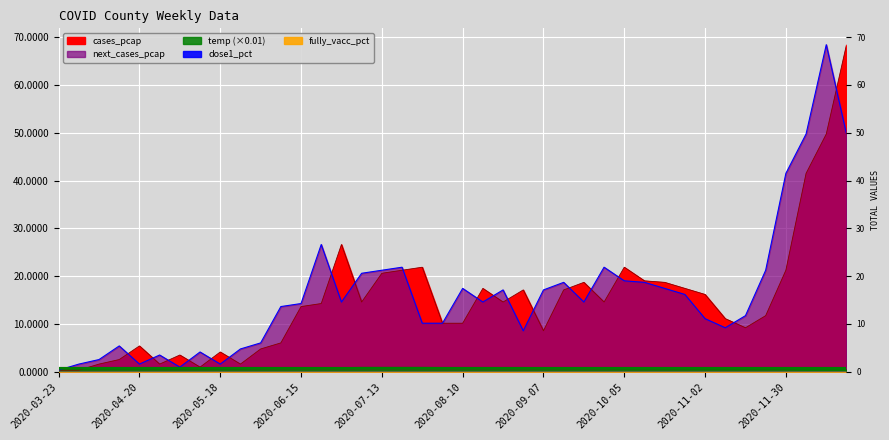

Rank the categories by temp value from lowest to highest.

2020-12-07, 2020-12-14, 2020-12-21, 2020-11-02, 2020-11-09, 2020-11-16, 2020-11-23, 2020-11-30, 2020-03-23, 2020-03-30, 2020-04-06, 2020-04-13, 2020-04-20, 2020-04-27, 2020-10-05, 2020-10-12, 2020-10-19, 2020-10-26, 2020-05-04, 2020-05-11, 2020-05-18, 2020-05-25, 2020-09-07, 2020-09-14, 2020-09-21, 2020-09-28, 2020-06-01, 2020-06-08, 2020-06-15, 2020-06-22, 2020-06-29, 2020-08-03, 2020-08-10, 2020-08-17, 2020-08-24, 2020-08-31, 2020-07-06, 2020-07-13, 2020-07-20, 2020-07-27